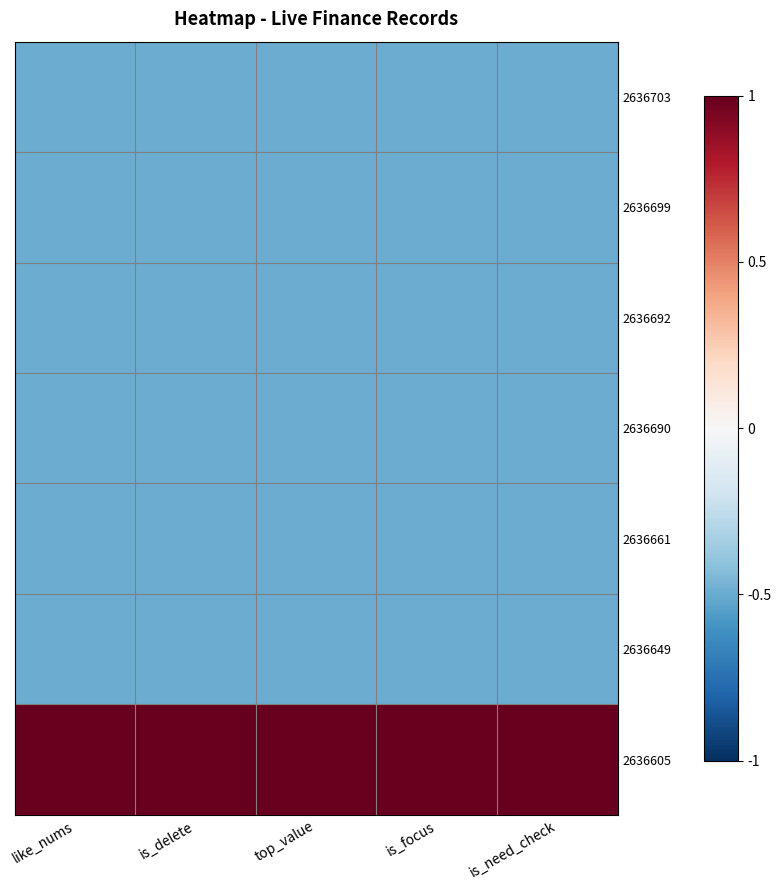

Rank the series at is_focus from lowest to highest value.

2636703, 2636699, 2636692, 2636690, 2636661, 2636649, 2636605